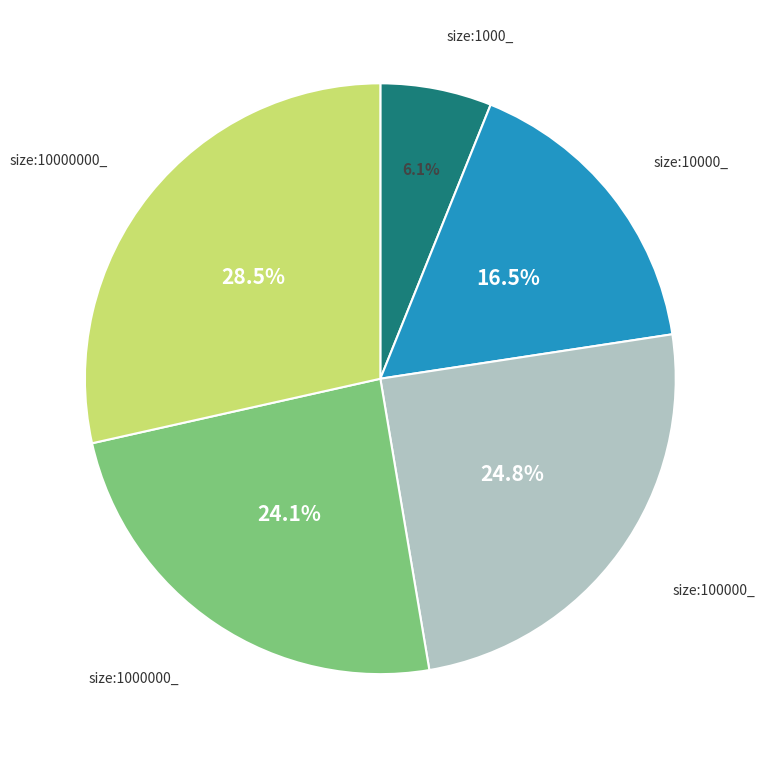

Is there a majority slice in this chart?

No